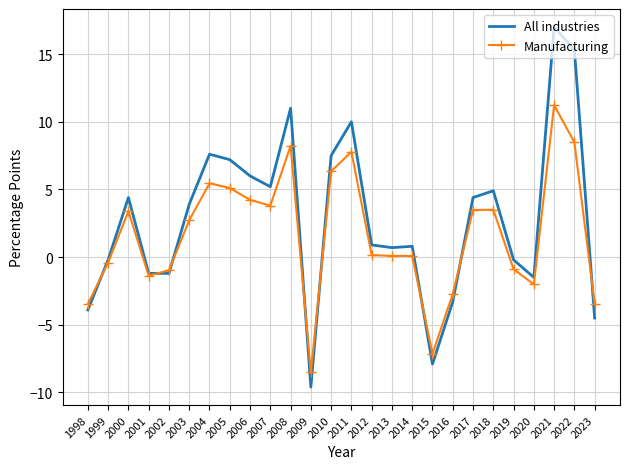

Which series changed the most between 2009 and 2017?

All industries